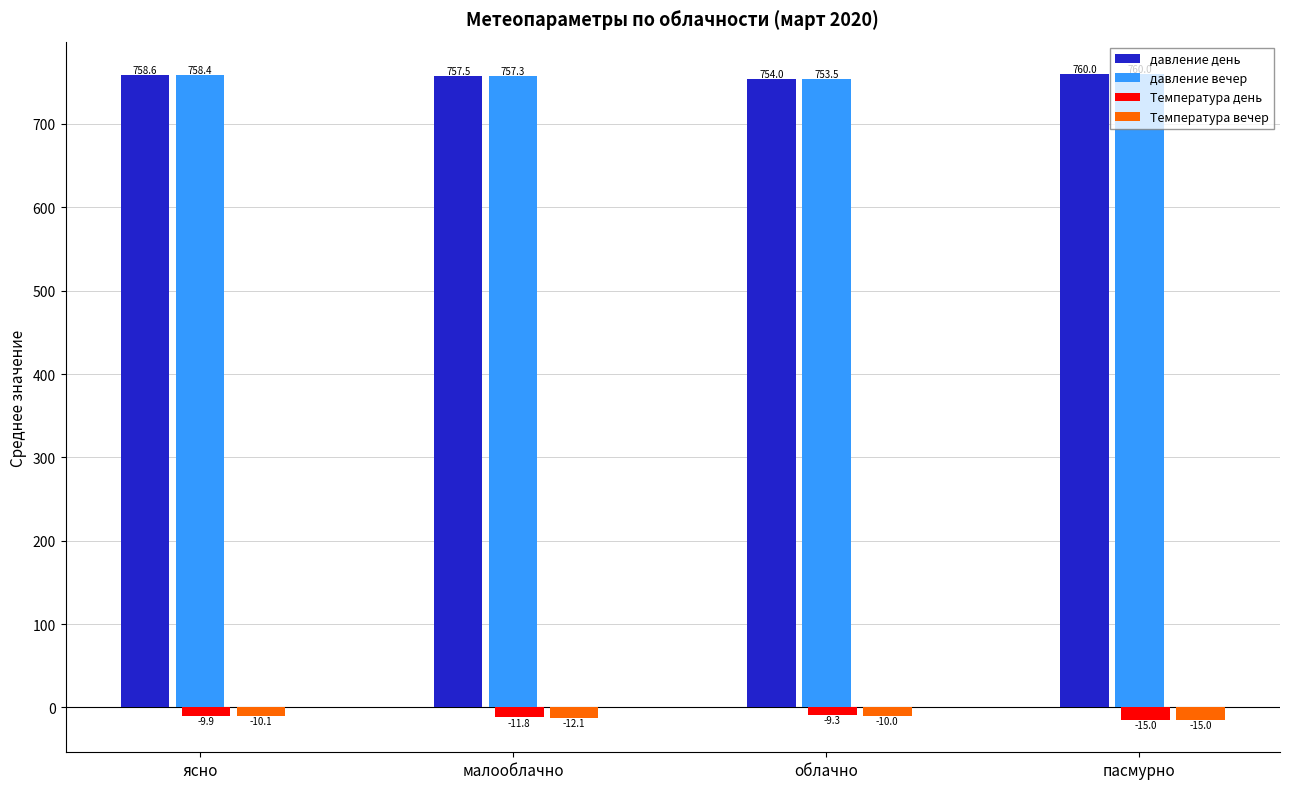

What is the value of the давление вечер bar at the 4th from the left?

760.0